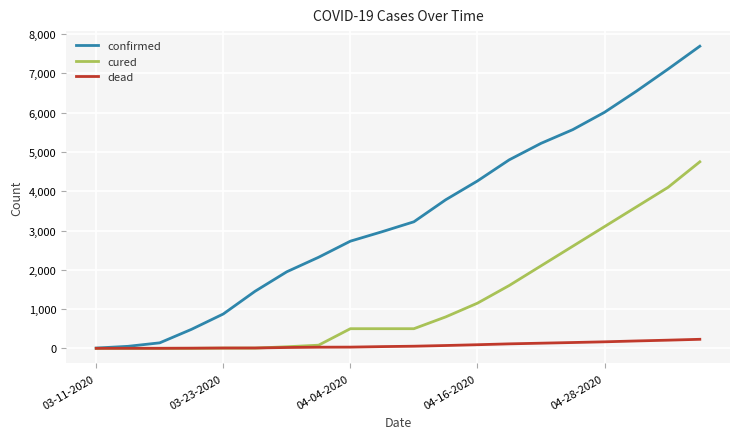

What is the greatest value displayed?

7694